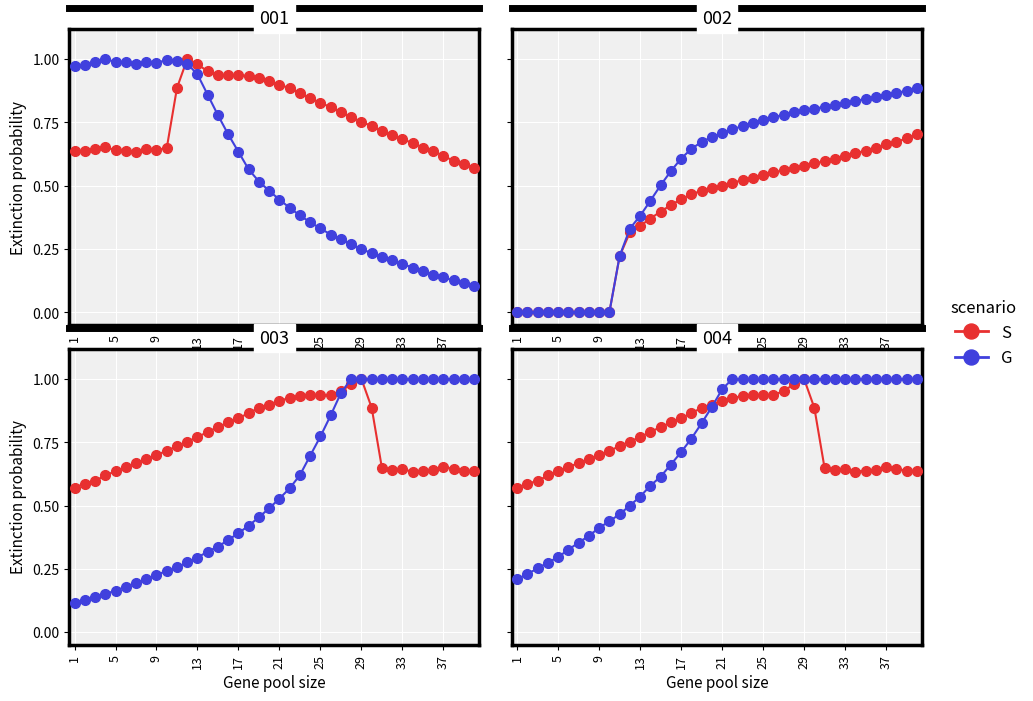

What are all the series names shown in the legend?

S, G